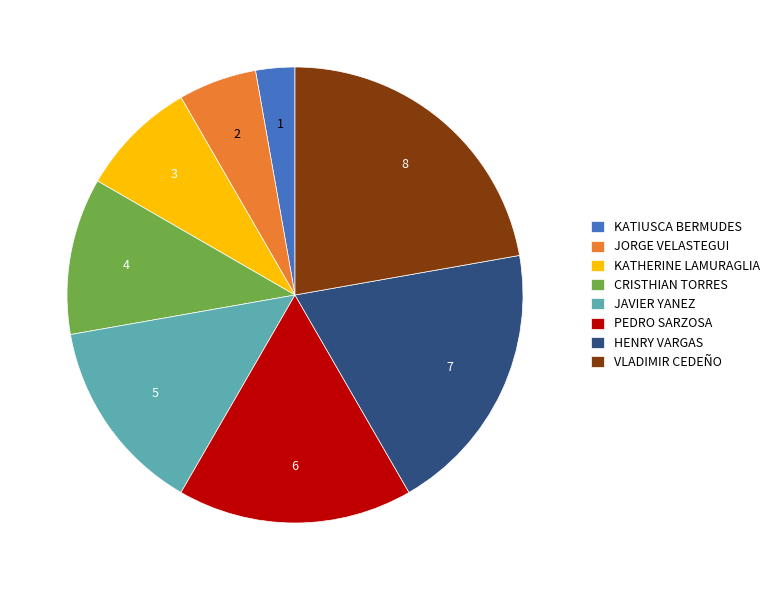

Does VLADIMIR CEDEÑO represent more than half of the total?

No